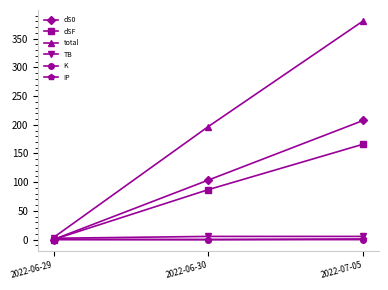

What is the maximum value for TB?

5.7